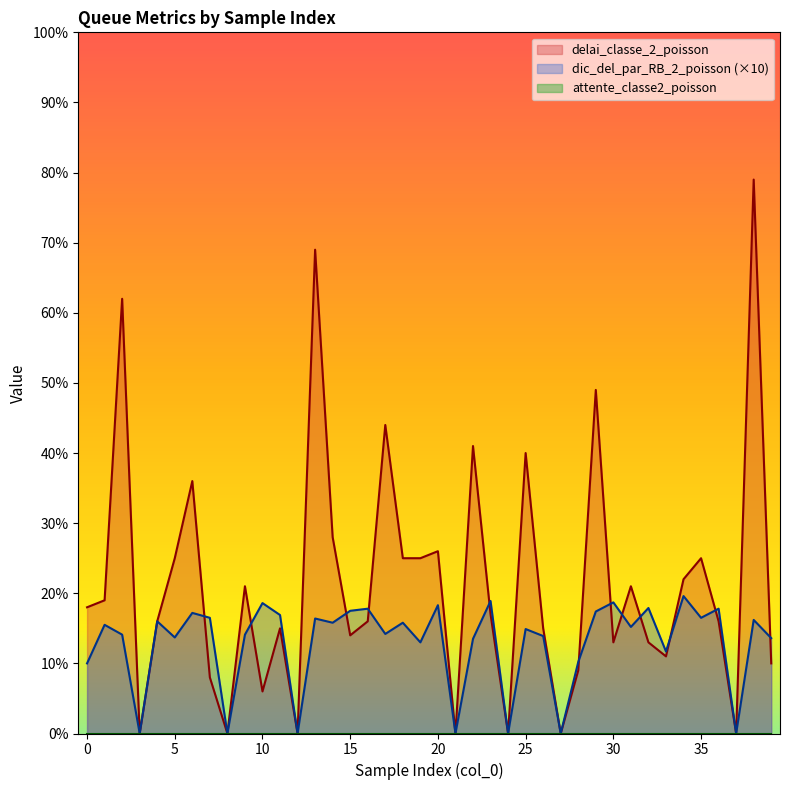

How many categories are shown in the chart?

40